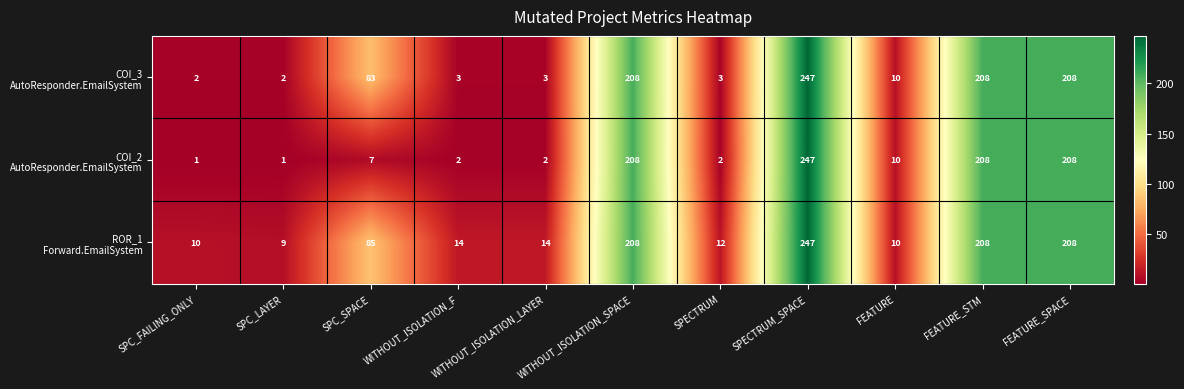

At how many categories does at least one series exceed 3?

11